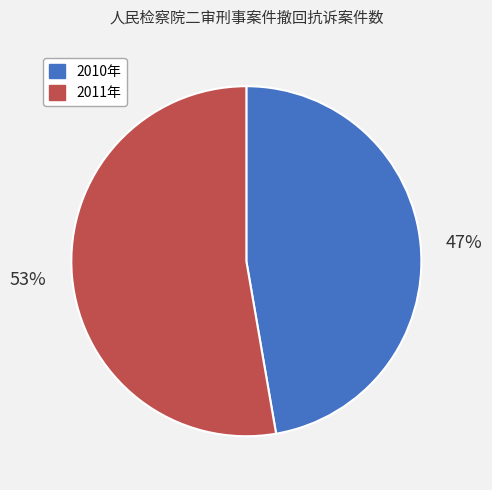

Approximately how many times larger is the value at 2010年 compared to 2011年?

0.9